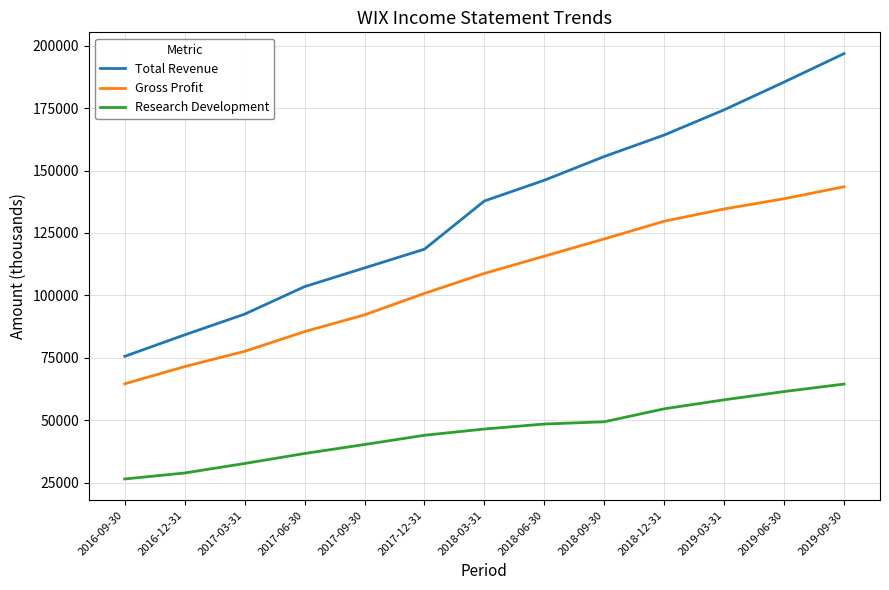

True or false: Research Development and Gross Profit cross at least once.

False